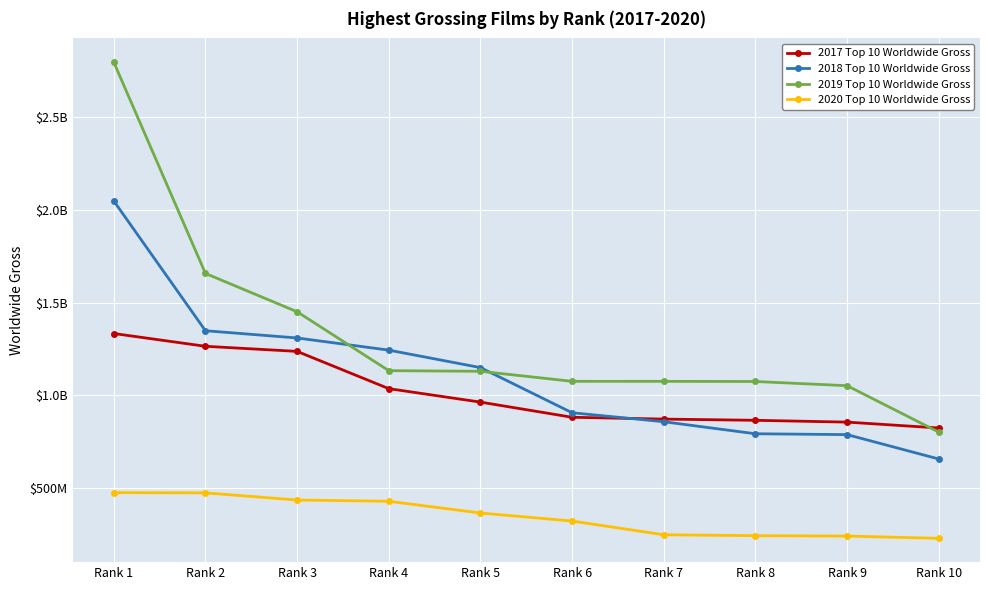

Does the chart have visible grid lines?

Yes